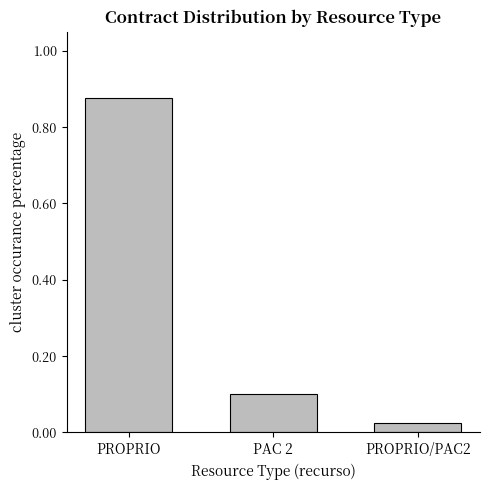

True or false: the data shows 0.2 at PAC 2.

False